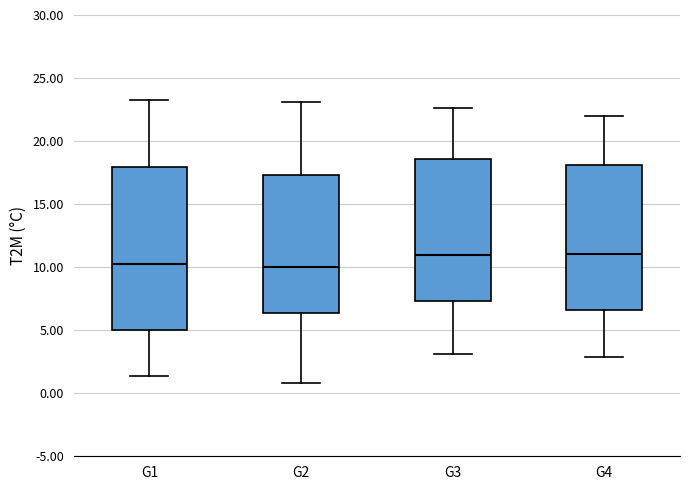

Comparing the boxes themselves (not the whiskers), which one is the tallest?

G1